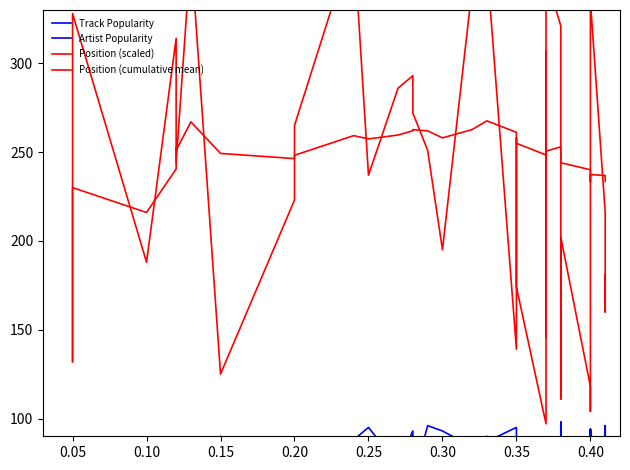

Does the chart have visible grid lines?

No